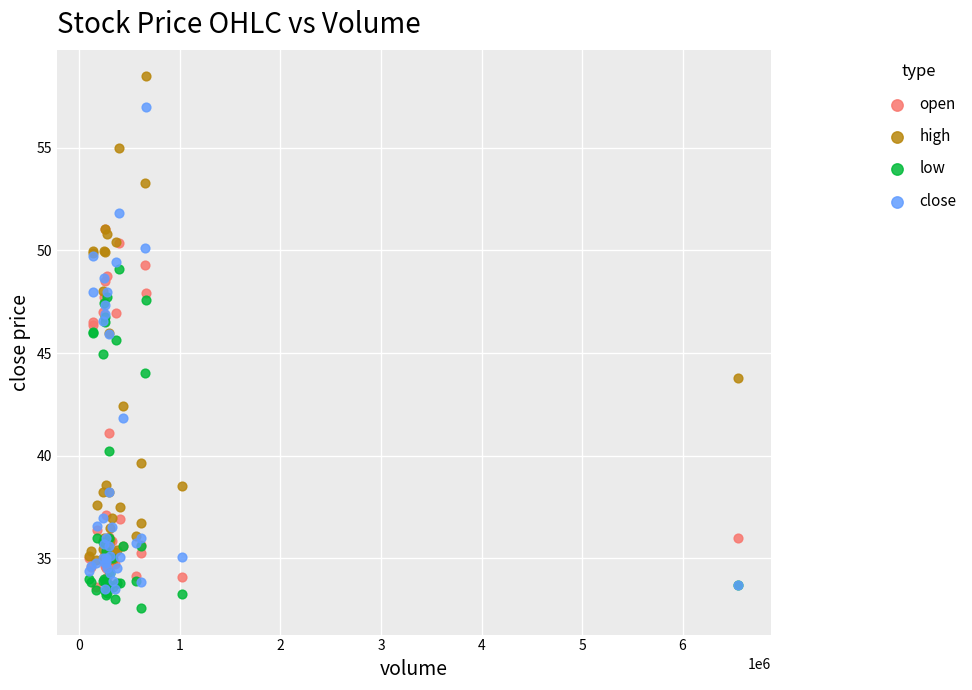

What are all the series names shown in the legend?

open, high, low, close